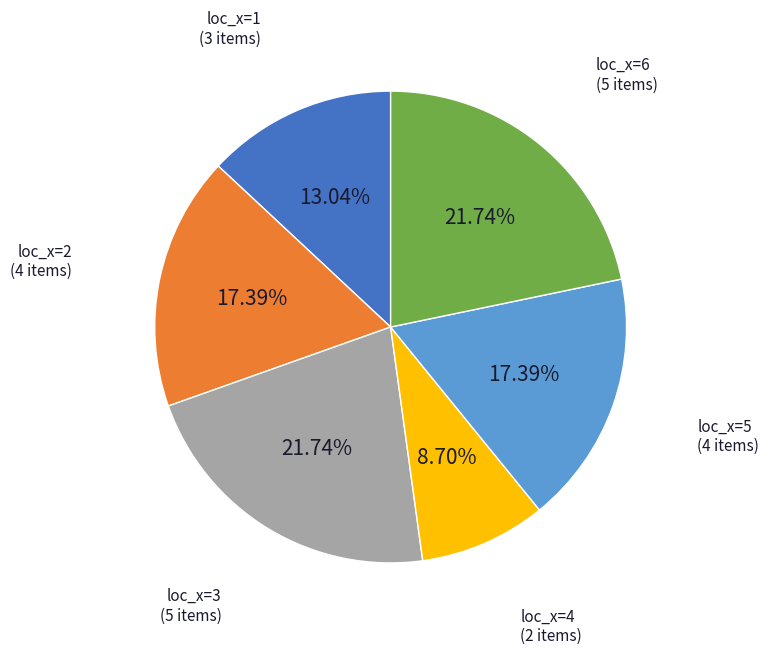

The loc_x=5 slice represents 31% of the pie. True or false?

False